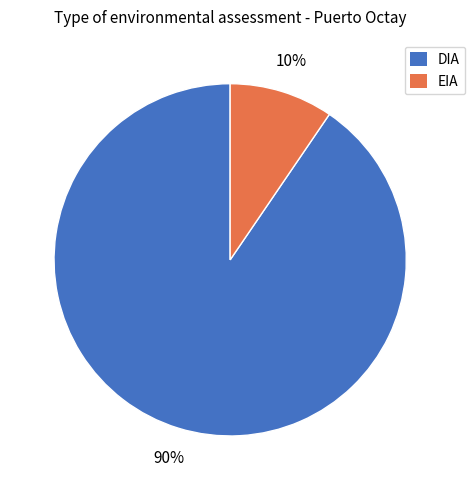

To the nearest percent, what percentage of the pie is DIA?

90%